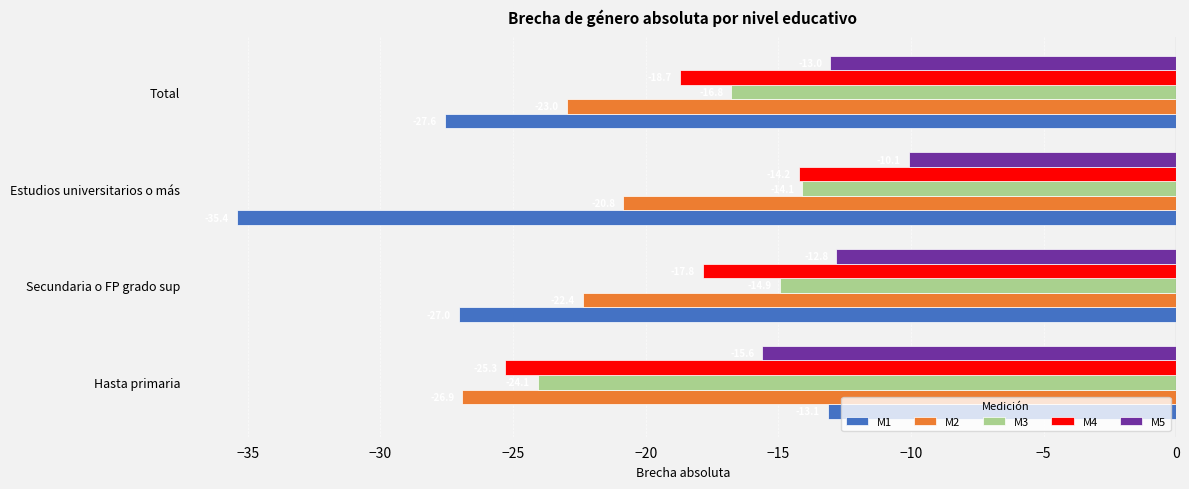

At which category is the sum across all series the highest?

Estudios universitarios o más